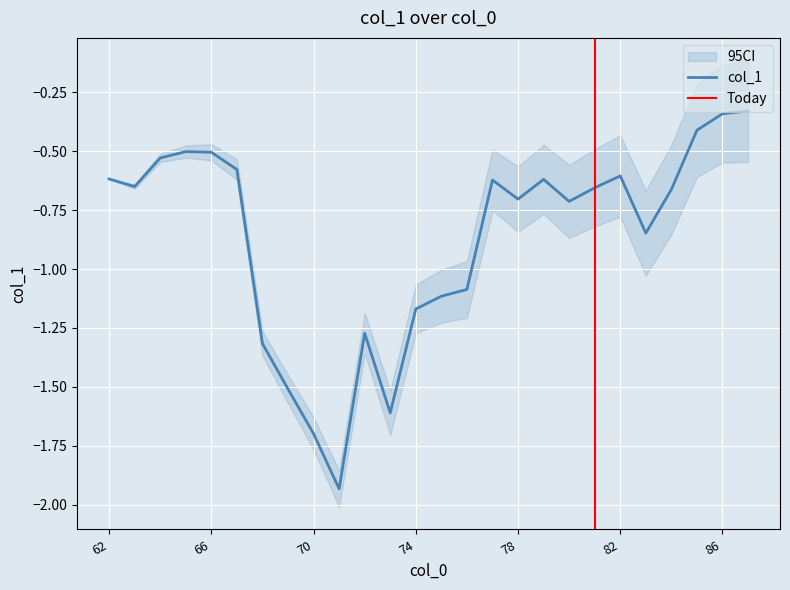

List the labels in order of value, smallest first.

71, 70, 73, 69, 68, 72, 74, 75, 76, 83, 80, 78, 84, 81, 63, 77, 79, 62, 82, 67, 64, 66, 65, 85, 86, 87